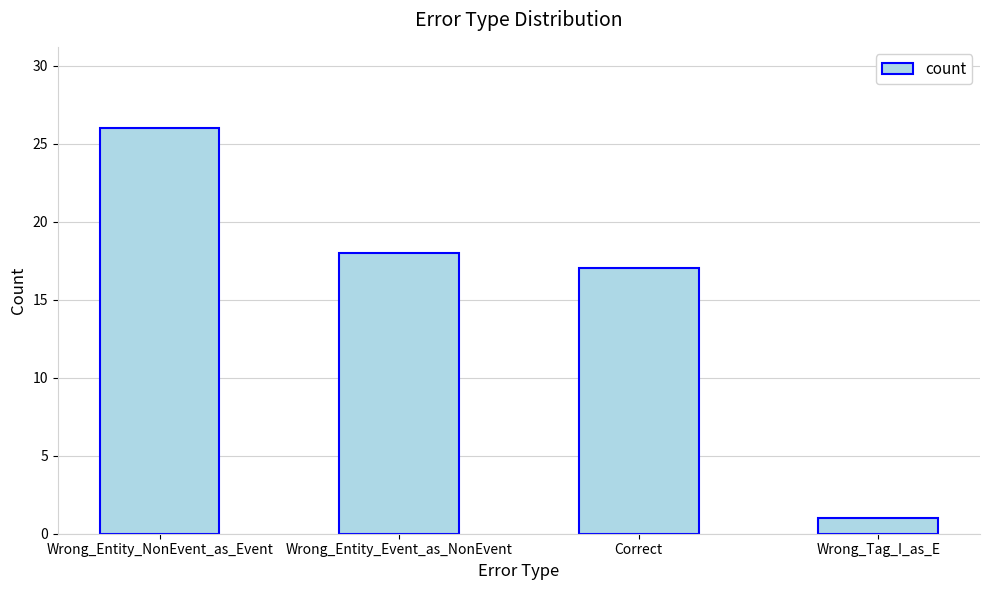

Does the chart contain stacked bars?

No